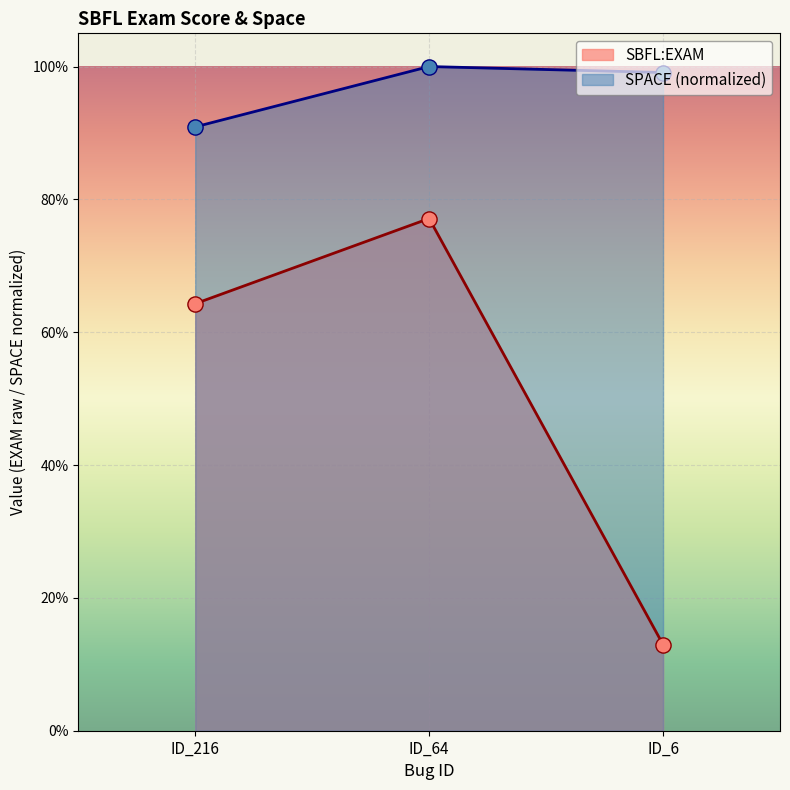

Which series contains the lowest Y value?

SBFL:EXAM